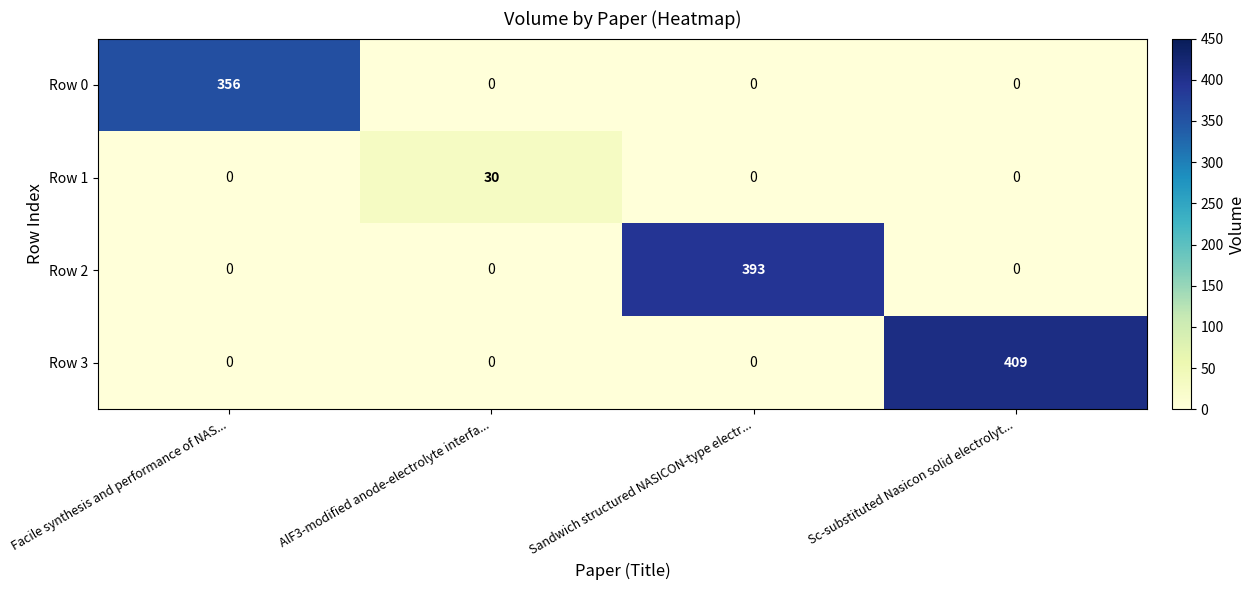

List the series in order of their peak value, lowest first.

Row 1, Row 0, Row 2, Row 3